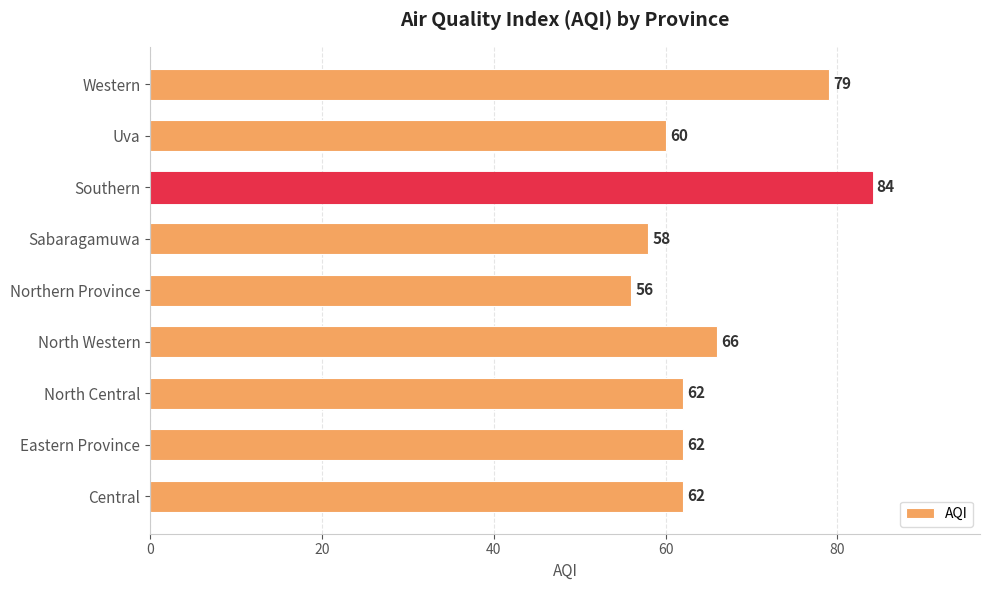

What is the ratio of the value at Uva to the value at Central?

1.0